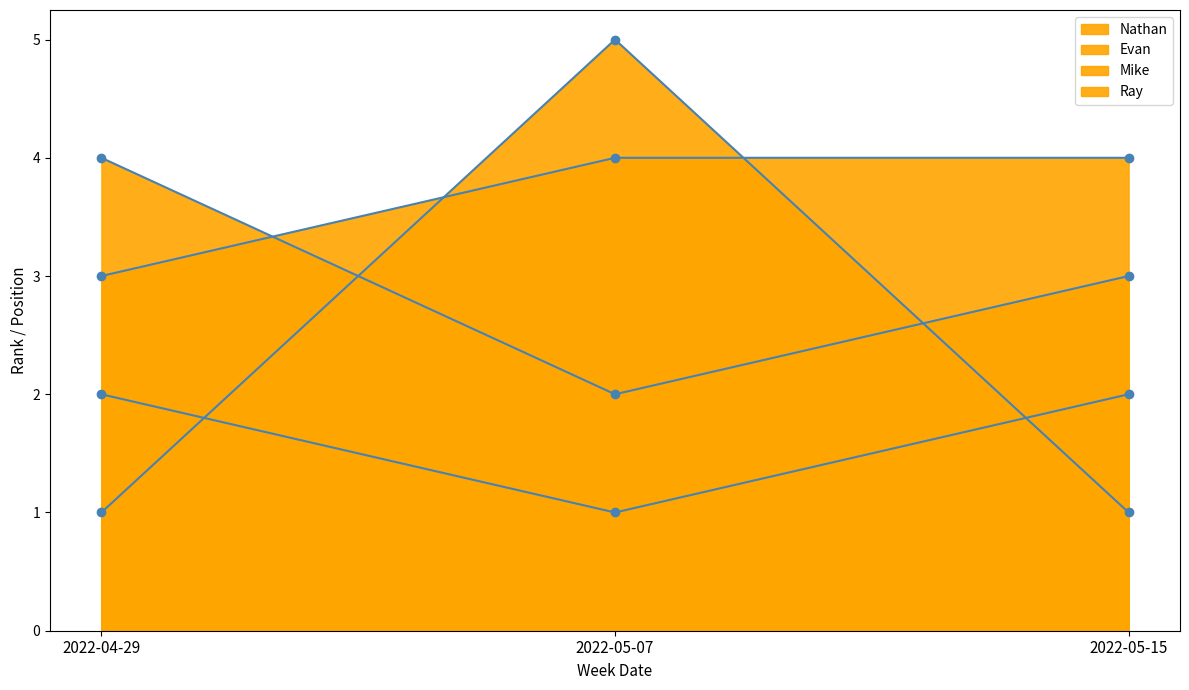

What are all the series names shown in the legend?

Nathan, Evan, Mike, Ray